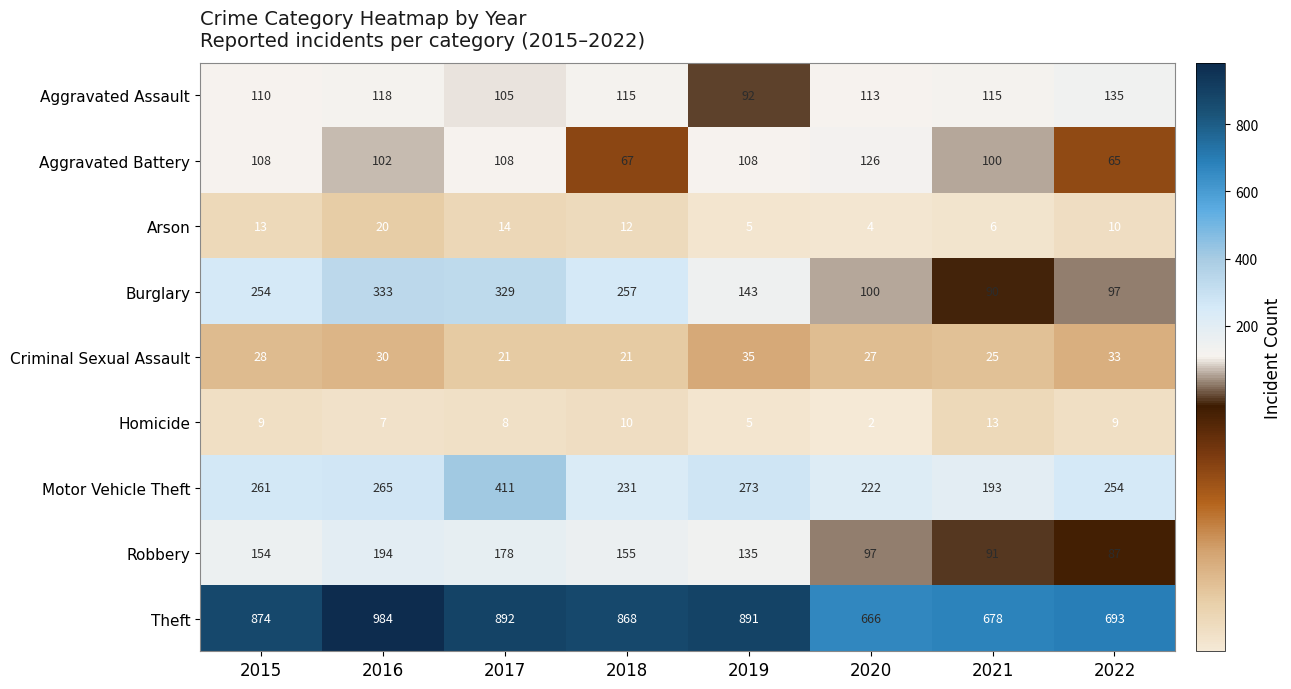

Which series has the widest spread of values?

Theft